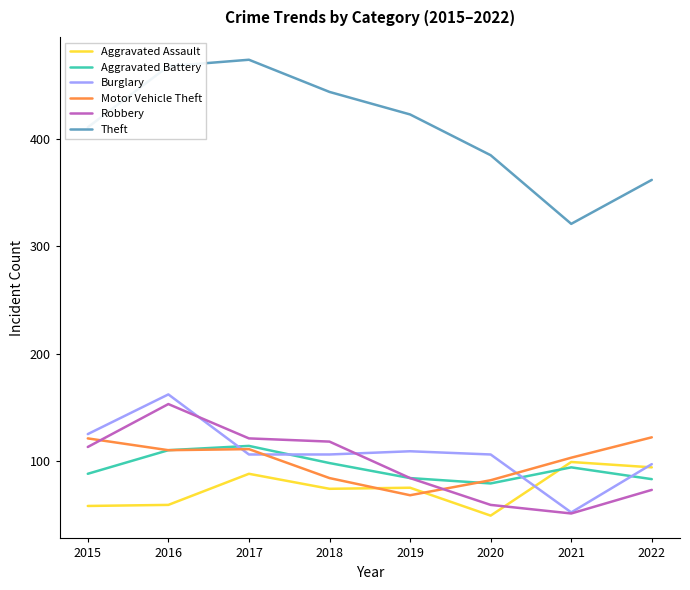

What are all the series names shown in the legend?

Aggravated Assault, Aggravated Battery, Burglary, Motor Vehicle Theft, Robbery, Theft